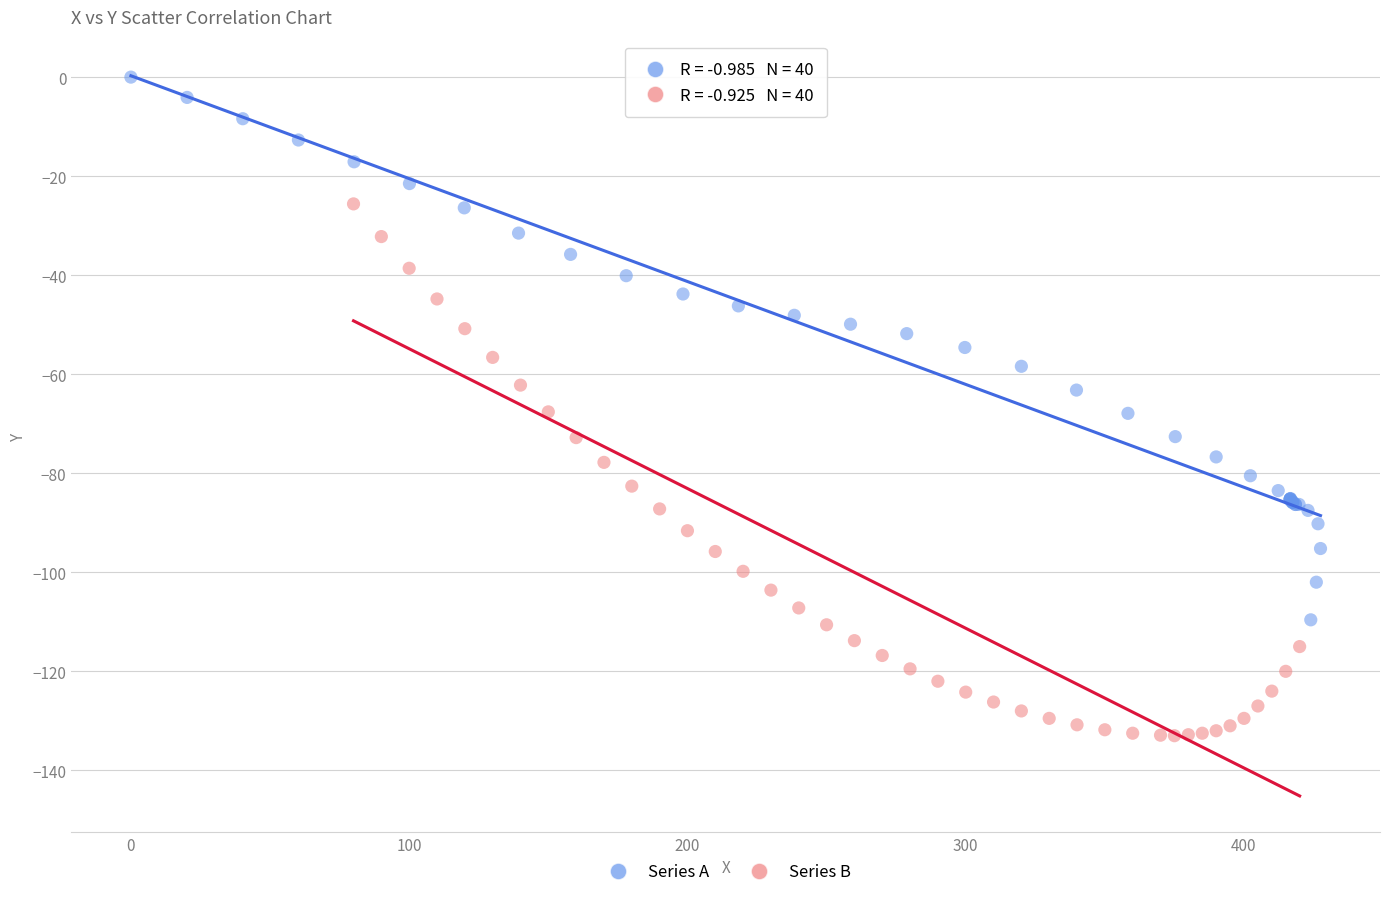

Which series reaches the maximum Y coordinate?

Series A